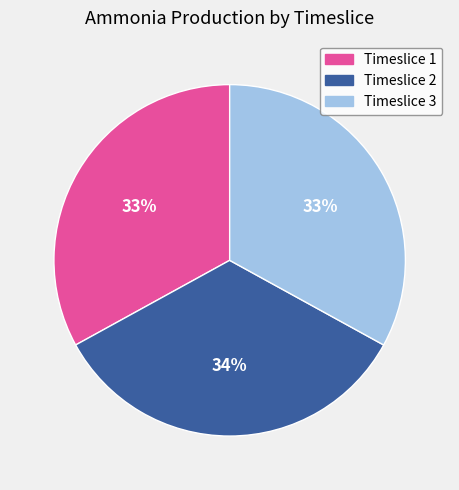

What is the ratio of the value at Timeslice 1 to the value at Timeslice 2?

1.0